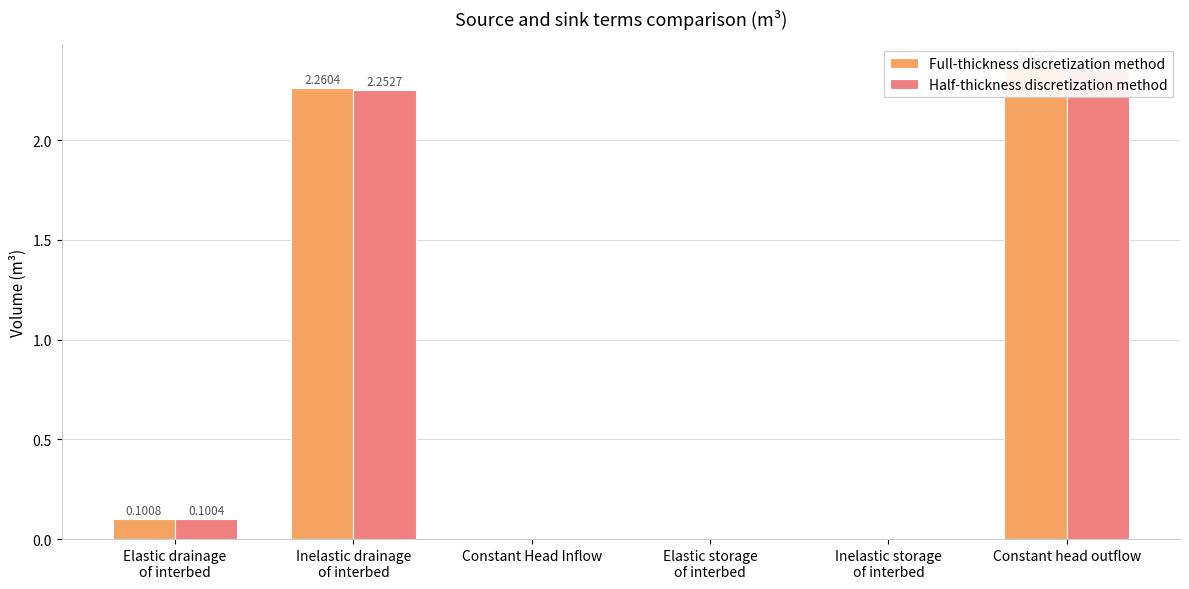

How many bars are there in total?

12